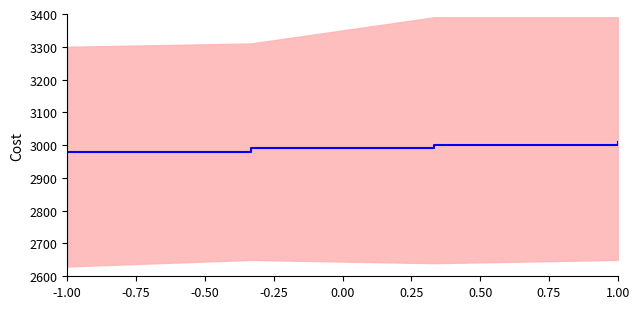

True or false: there are more than 0 points higher than both neighbors.

False